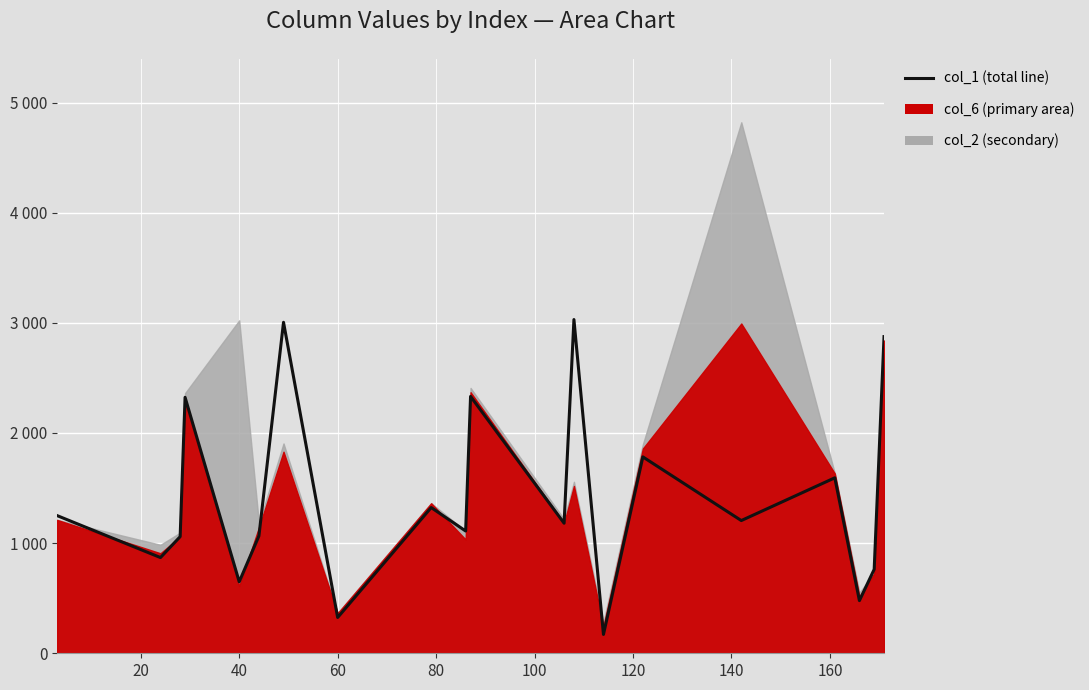

What is the average value?

1419